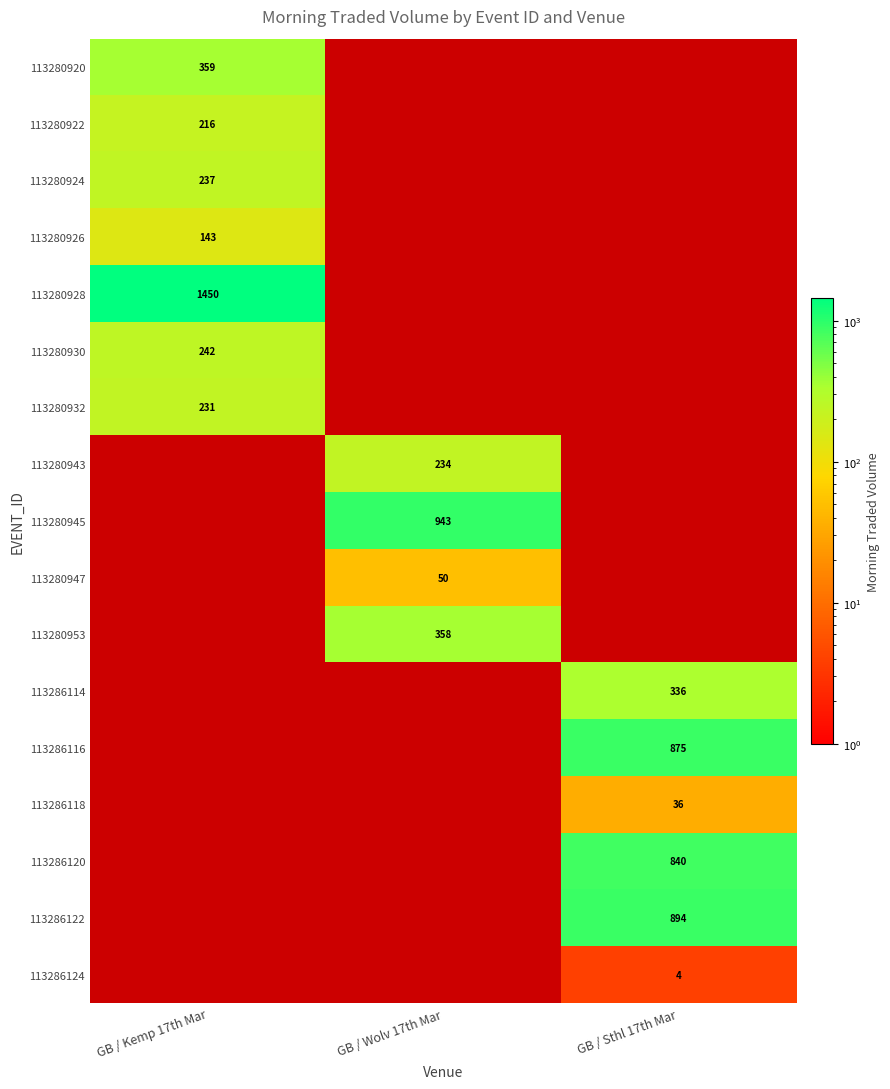

What is the minimum value shown in the chart?

4.0